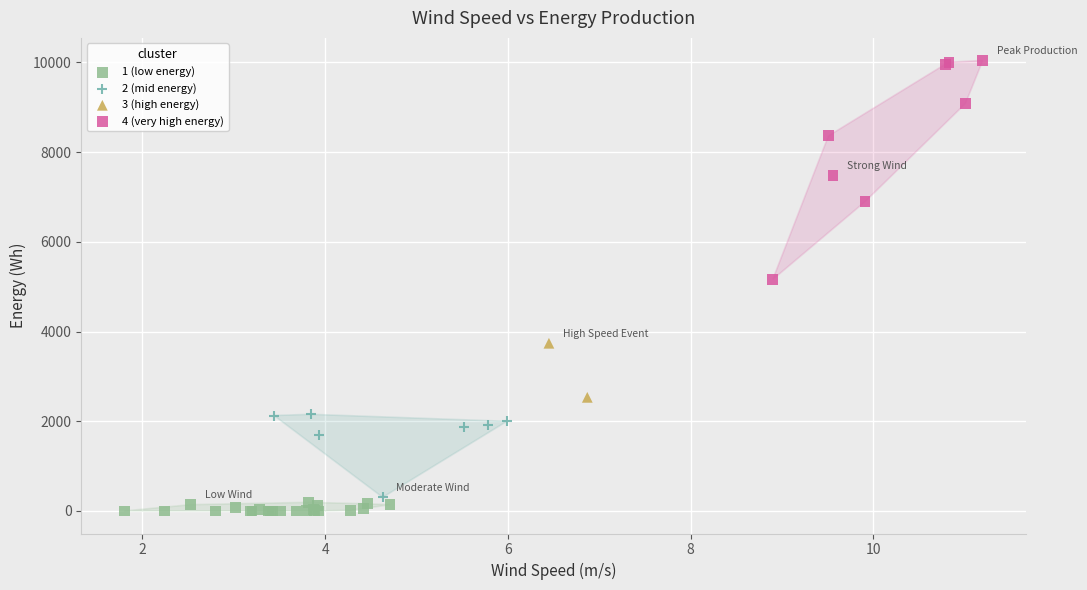

What are all the series names shown in the legend?

1 (low energy), 2 (mid energy), 3 (high energy), 4 (very high energy)